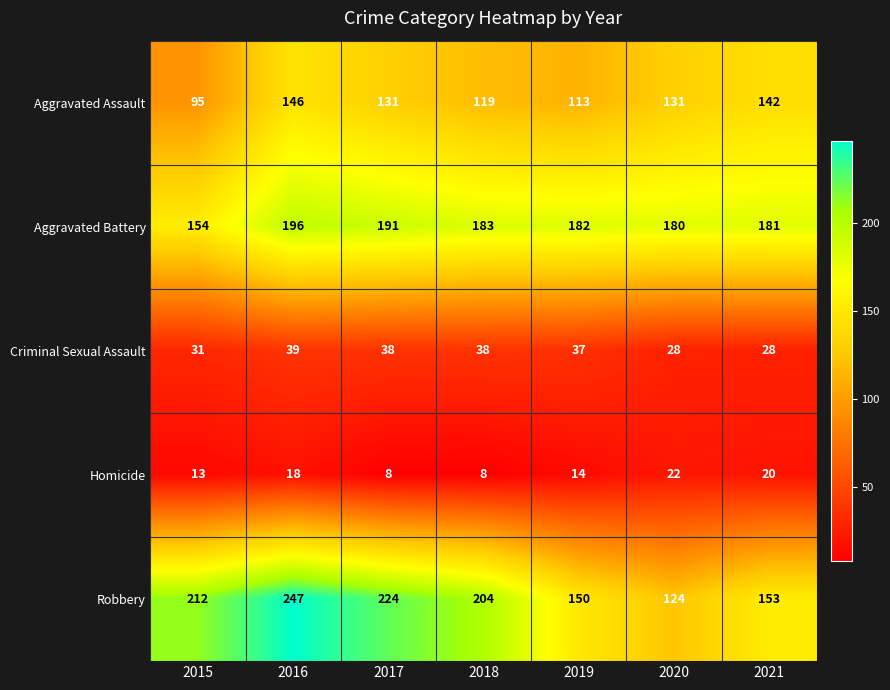

What is the difference between the maximum and minimum values in the Criminal Sexual Assault series?

11